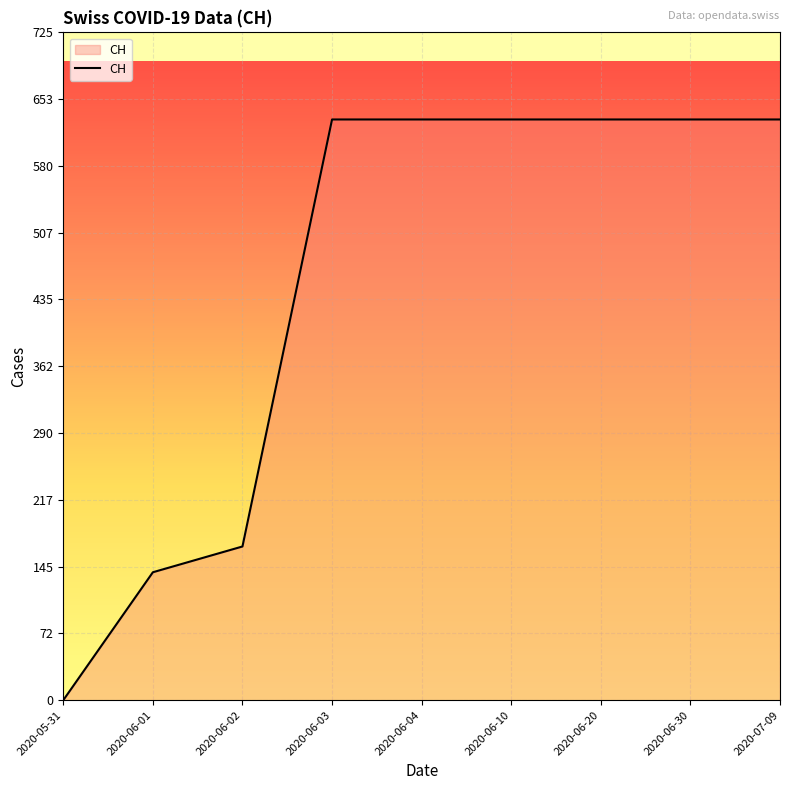

Is it true that the value at 2020-06-02 is 167?

True